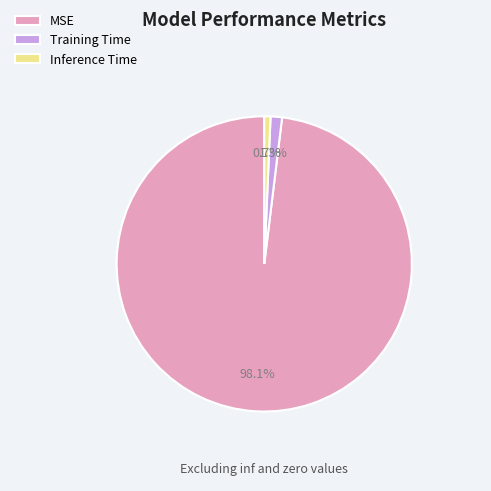

How many segments does this pie chart have?

3